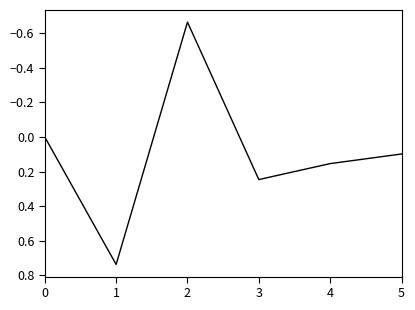

The chart shows a value of 0.1 at 3. True or false?

False